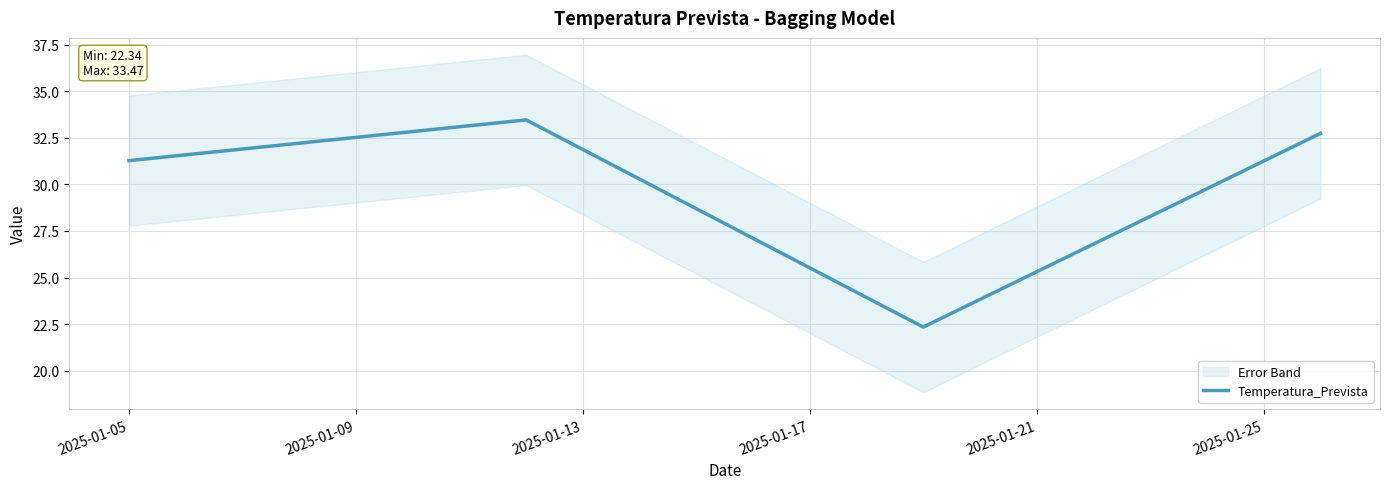

How many interior local valleys does the Temperatura_Prevista series have?

1